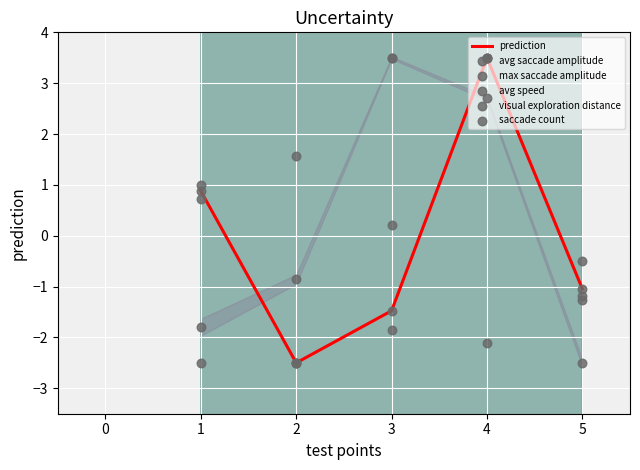

The prediction series shows 0.9 at 1. True or false?

True